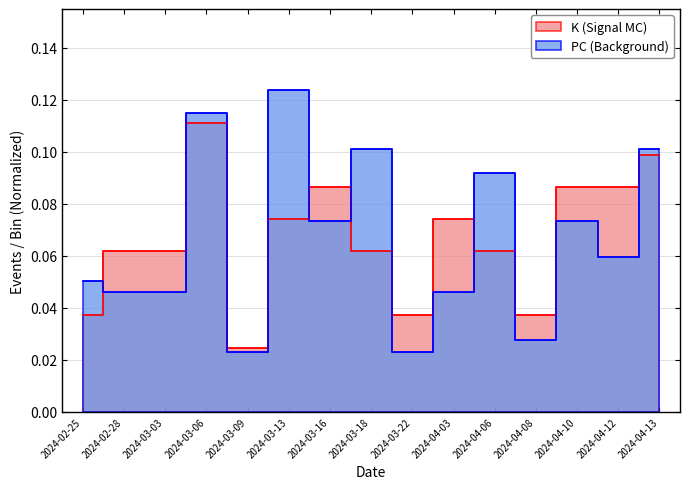

What is the difference between the maximum and minimum values in the PC series?

0.1